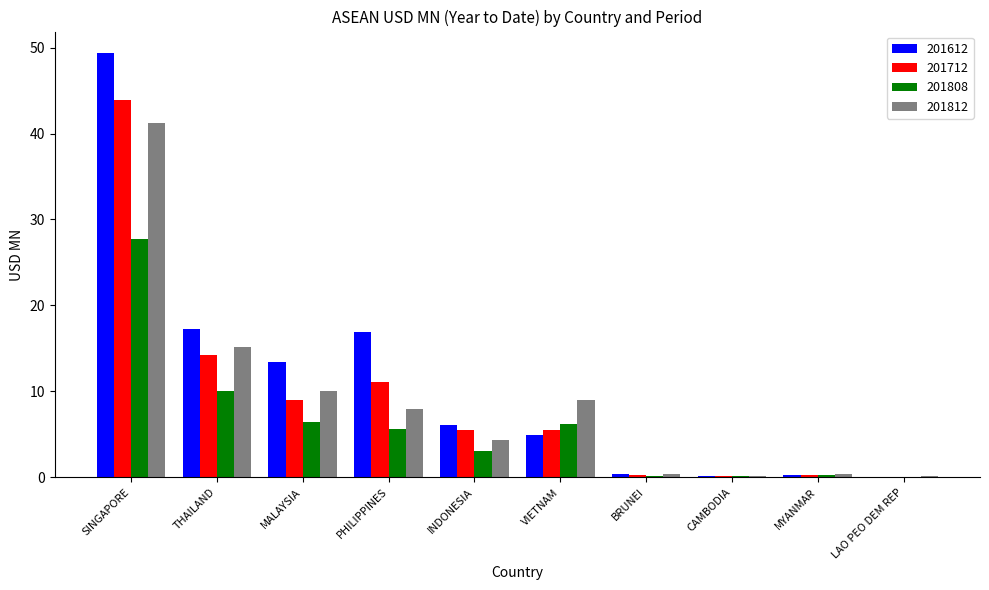

At which label does 201812 reach its peak?

SINGAPORE